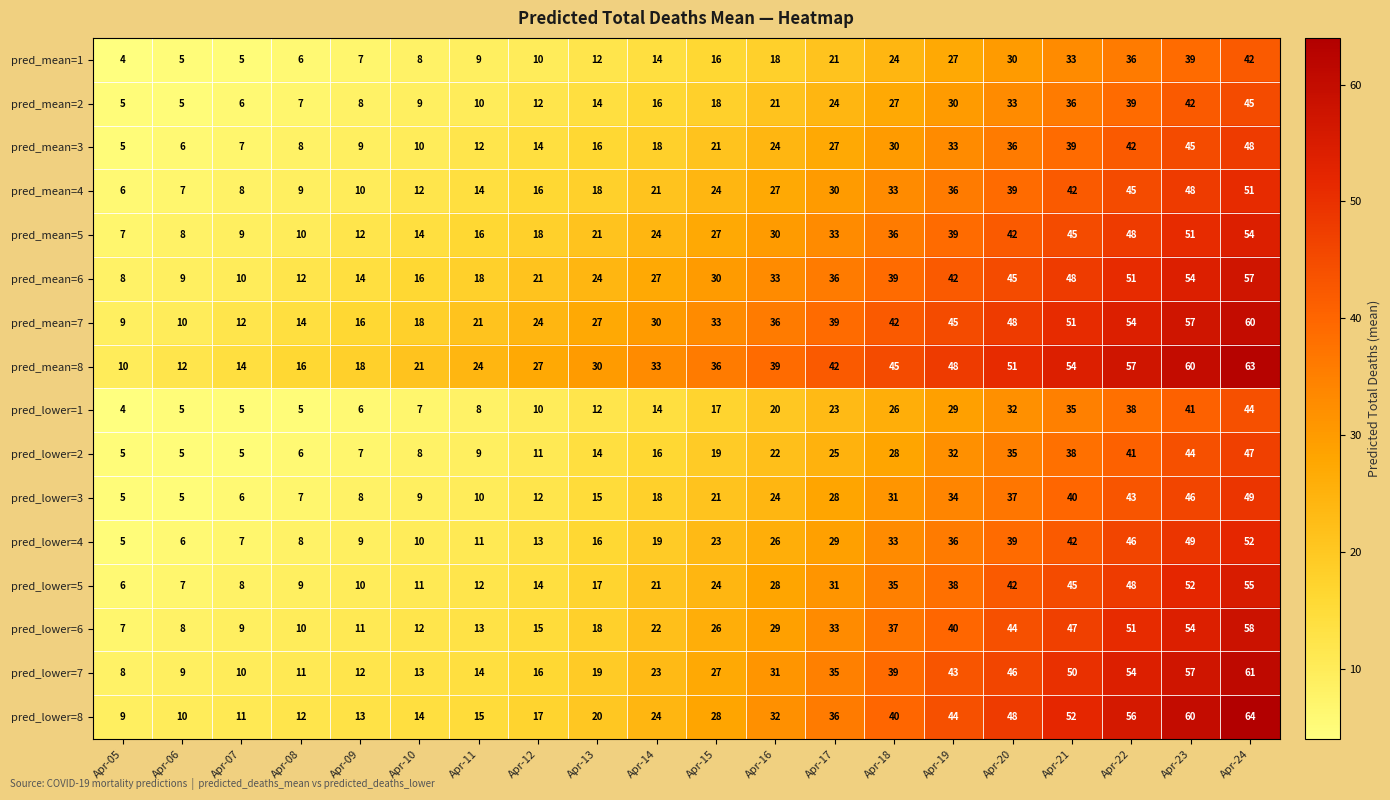

The value of pred_lower=1 at Apr-07 is 8. True or false?

False